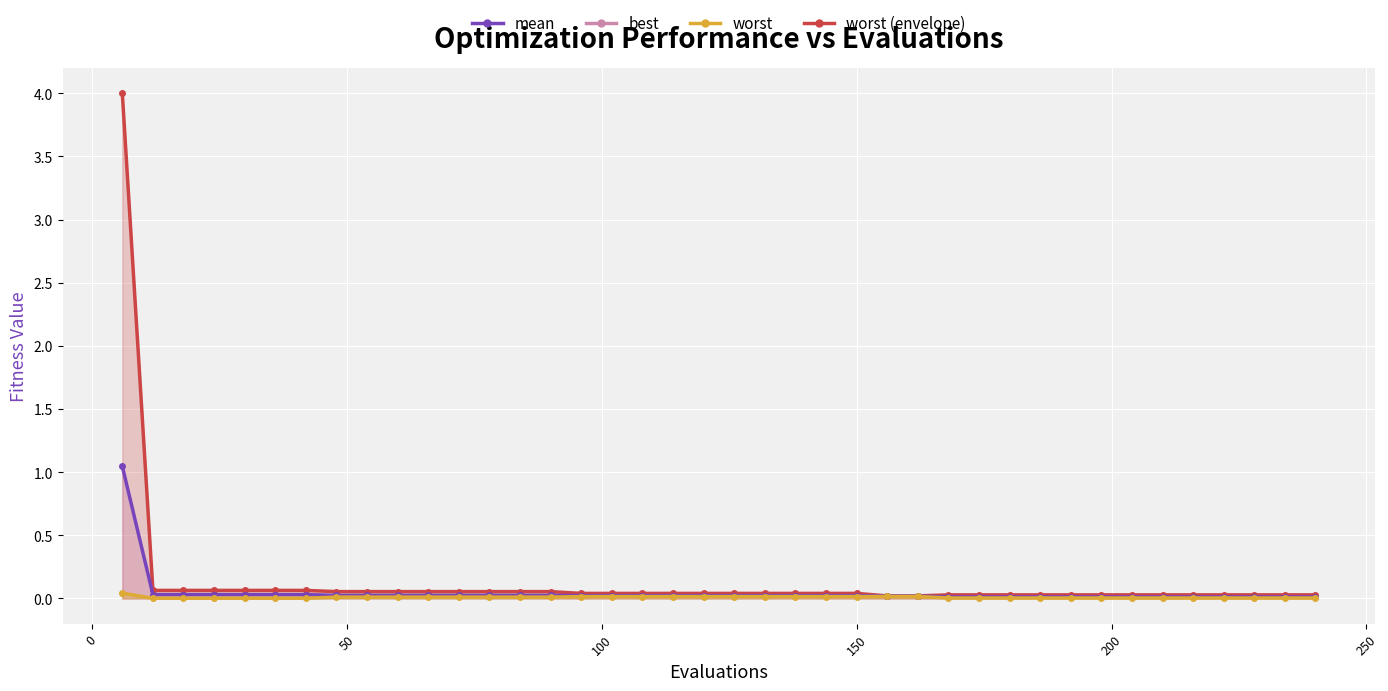

True or false: mean and worst cross at least once.

False